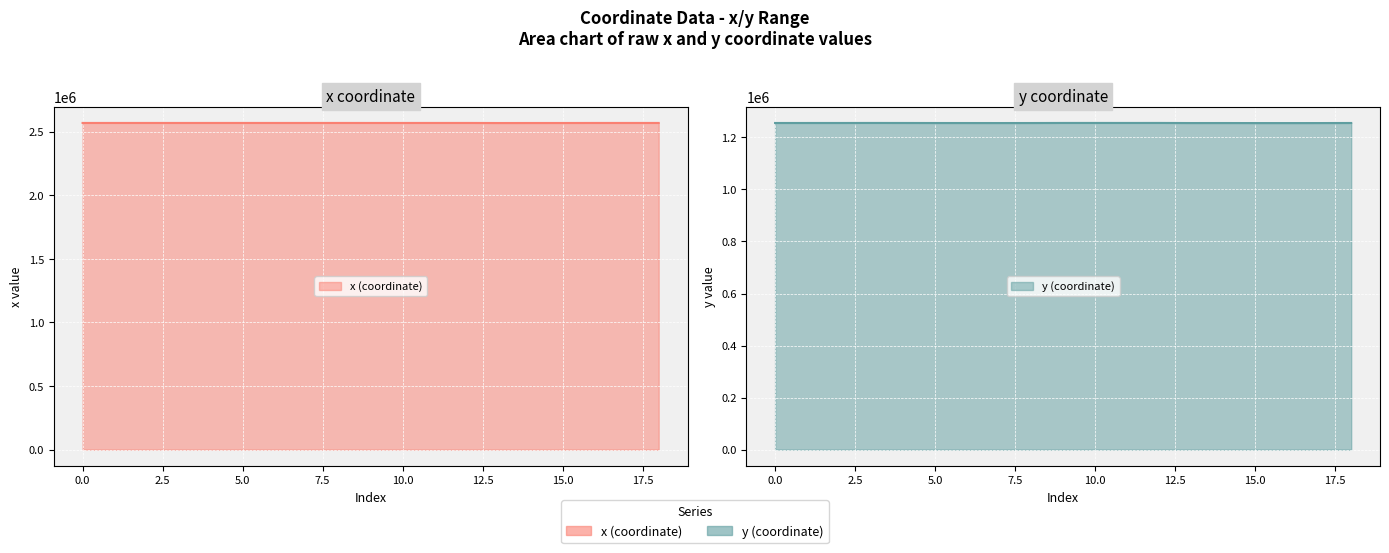

In x, how many points are higher than both neighbors (excluding endpoints)?

4